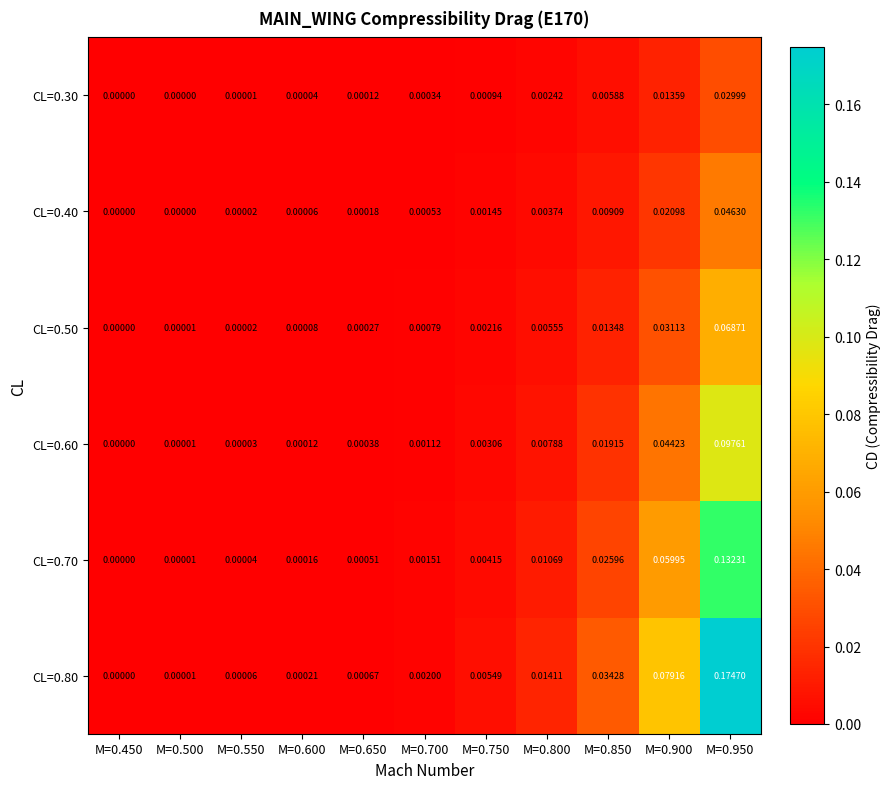

Reading left to right, transcribe all the data shown in this chart.

CL=0.30: M=0.450=0.0	M=0.500=0.0	M=0.550=0.0	M=0.600=0.0	M=0.650=0.0	M=0.700=0.0	M=0.750=0.0	M=0.800=0.0	M=0.850=0.0	M=0.900=0.0	M=0.950=0.0
CL=0.40: M=0.450=0.0	M=0.500=0.0	M=0.550=0.0	M=0.600=0.0	M=0.650=0.0	M=0.700=0.0	M=0.750=0.0	M=0.800=0.0	M=0.850=0.0	M=0.900=0.0	M=0.950=0.0
CL=0.50: M=0.450=0.0	M=0.500=0.0	M=0.550=0.0	M=0.600=0.0	M=0.650=0.0	M=0.700=0.0	M=0.750=0.0	M=0.800=0.0	M=0.850=0.0	M=0.900=0.0	M=0.950=0.1
CL=0.60: M=0.450=0.0	M=0.500=0.0	M=0.550=0.0	M=0.600=0.0	M=0.650=0.0	M=0.700=0.0	M=0.750=0.0	M=0.800=0.0	M=0.850=0.0	M=0.900=0.0	M=0.950=0.1
CL=0.70: M=0.450=0.0	M=0.500=0.0	M=0.550=0.0	M=0.600=0.0	M=0.650=0.0	M=0.700=0.0	M=0.750=0.0	M=0.800=0.0	M=0.850=0.0	M=0.900=0.1	M=0.950=0.1
CL=0.80: M=0.450=0.0	M=0.500=0.0	M=0.550=0.0	M=0.600=0.0	M=0.650=0.0	M=0.700=0.0	M=0.750=0.0	M=0.800=0.0	M=0.850=0.0	M=0.900=0.1	M=0.950=0.2